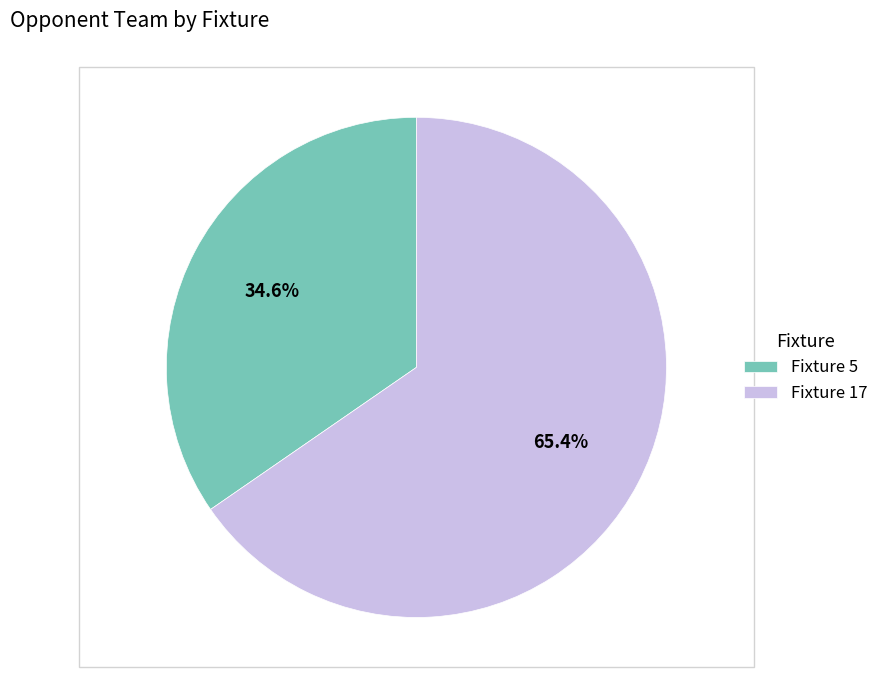

How much of the chart is everything except Fixture 17?

34.6%